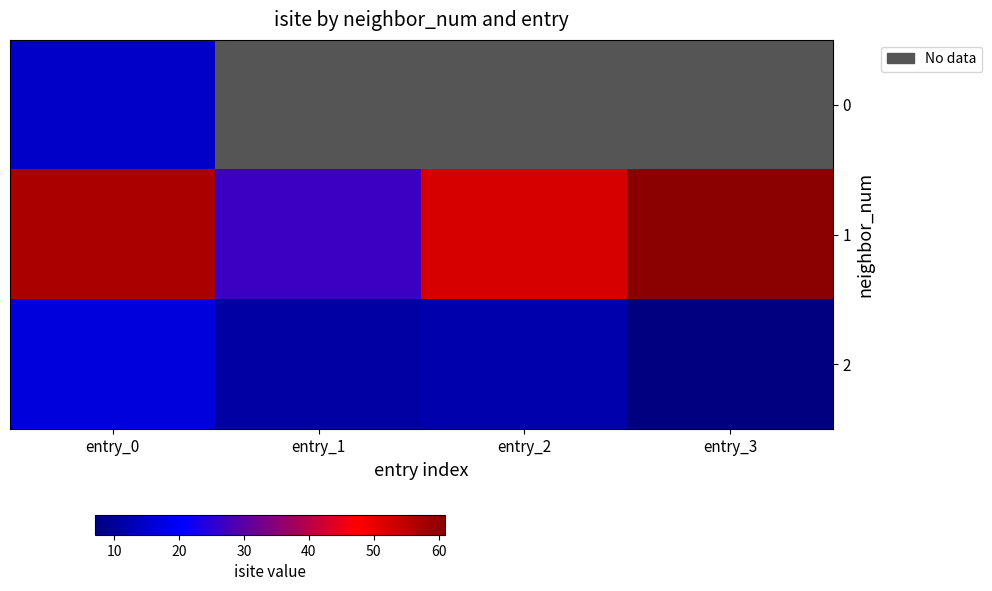

Rank the categories by 1 value from highest to lowest.

entry_3, entry_0, entry_2, entry_1